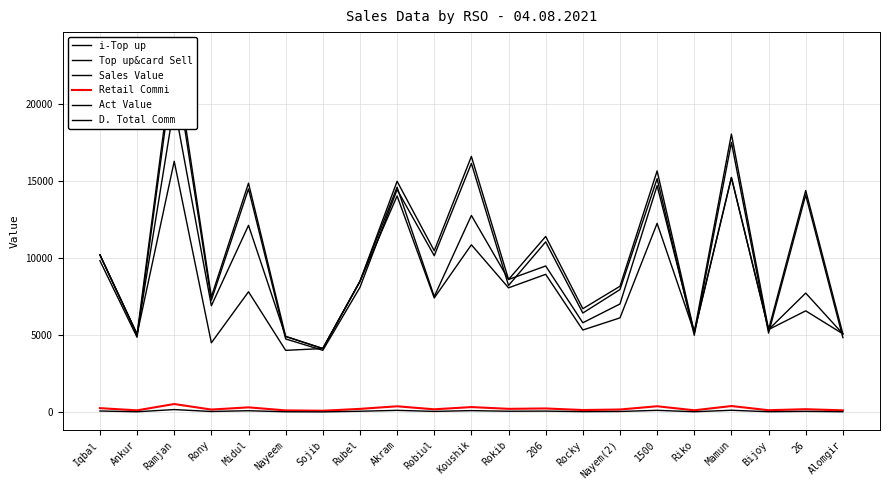

What position from the left is Bijoy?

19